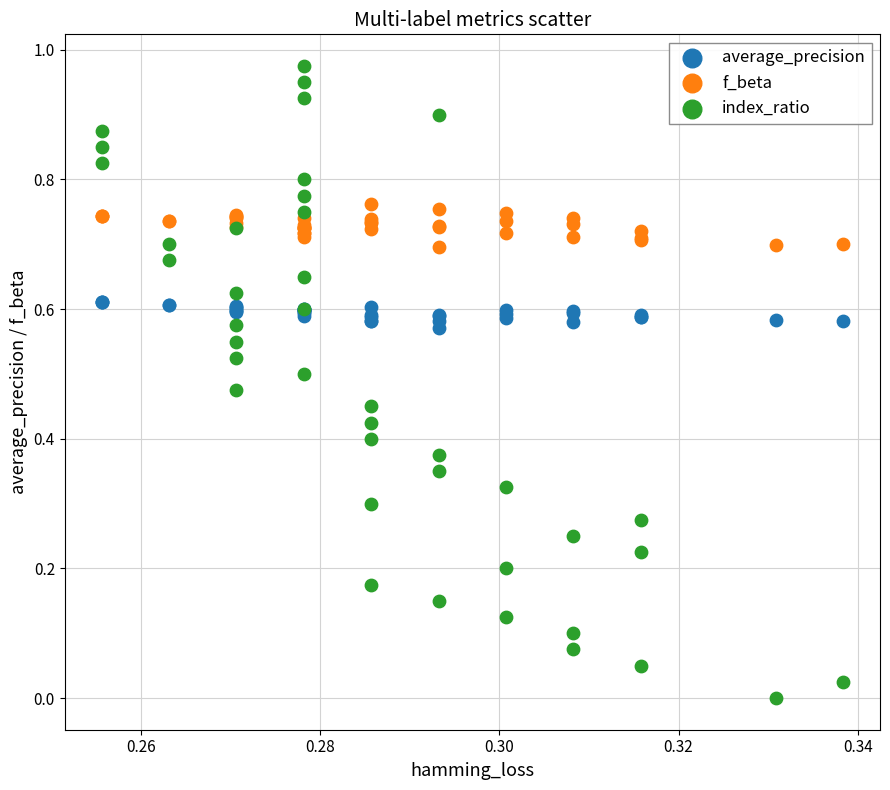

Which series reaches the minimum Y coordinate?

index_ratio